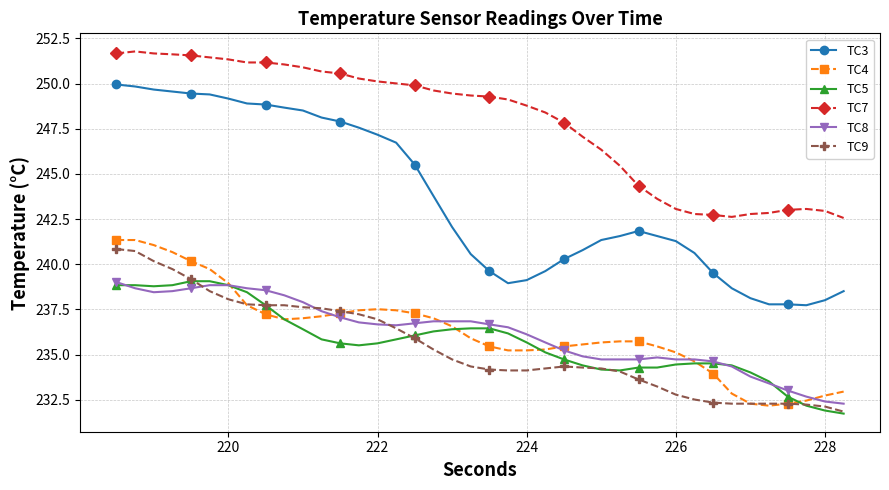

Which series has the largest total across all categories?

TC7